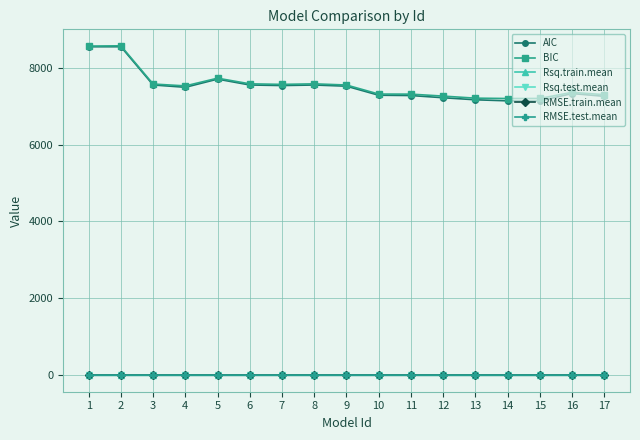

The value of BIC at 12 is 4350.3. True or false?

False